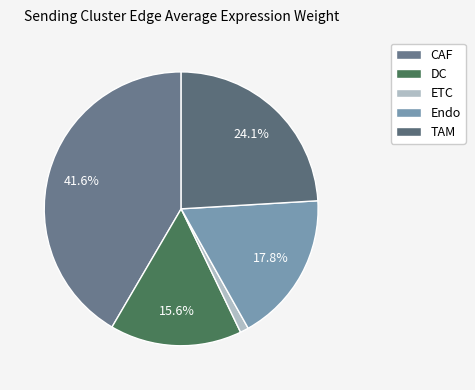

Is it true that TAM is 24% of the pie?

True